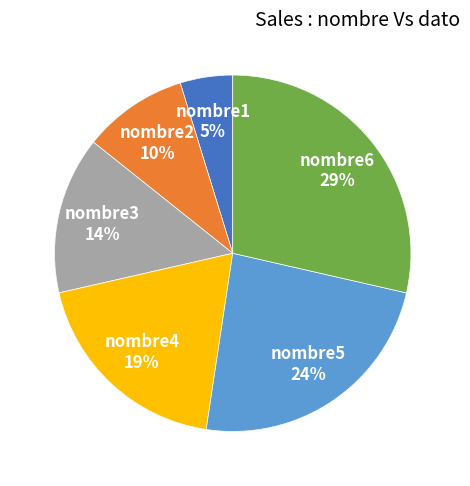

Is it true that nombre2 is 23% of the pie?

False